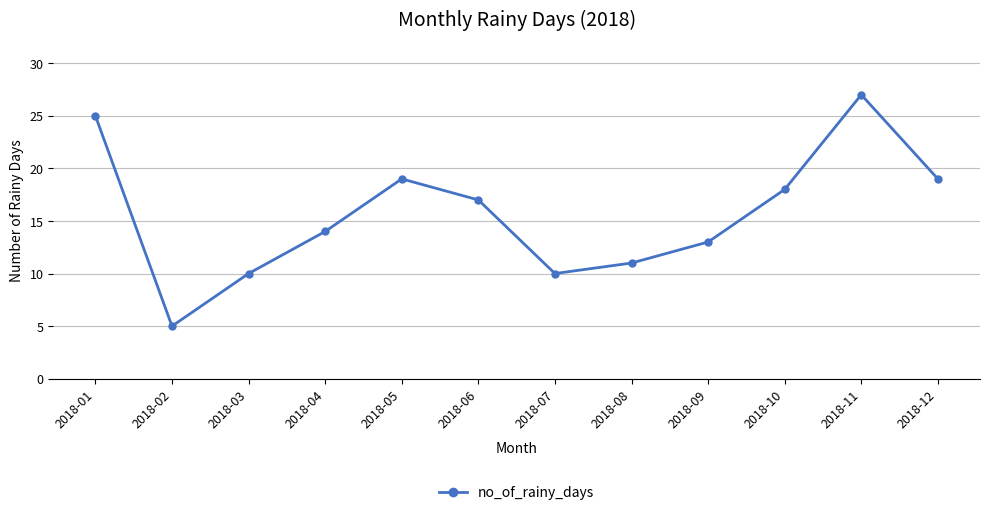

Where does the data first go above 17?

2018-01